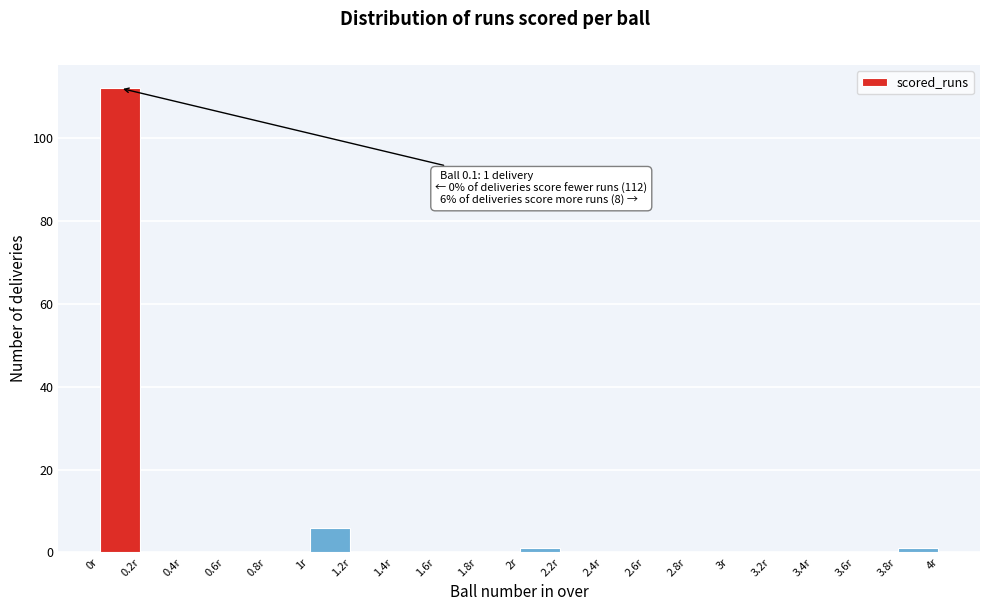

Which range on the x-axis has the tallest bar?

0.0 to 0.2